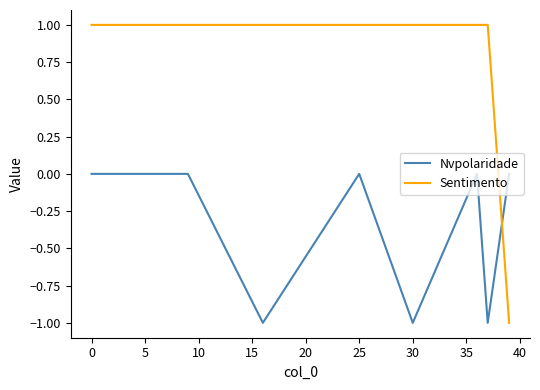

What is the average value of the Sentimento series?

1